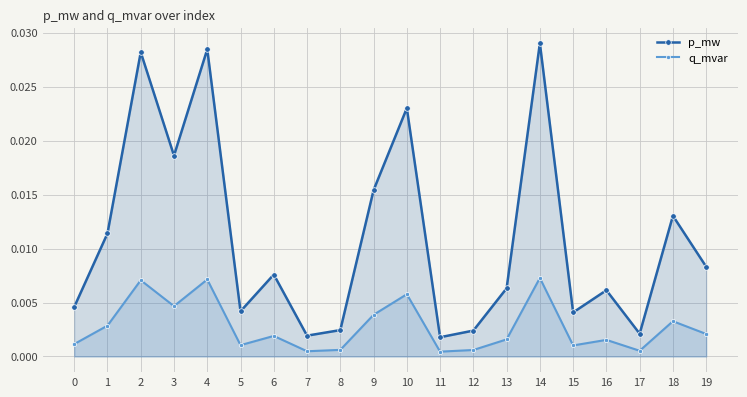

List the series in order of their peak value, lowest first.

q_mvar, p_mw